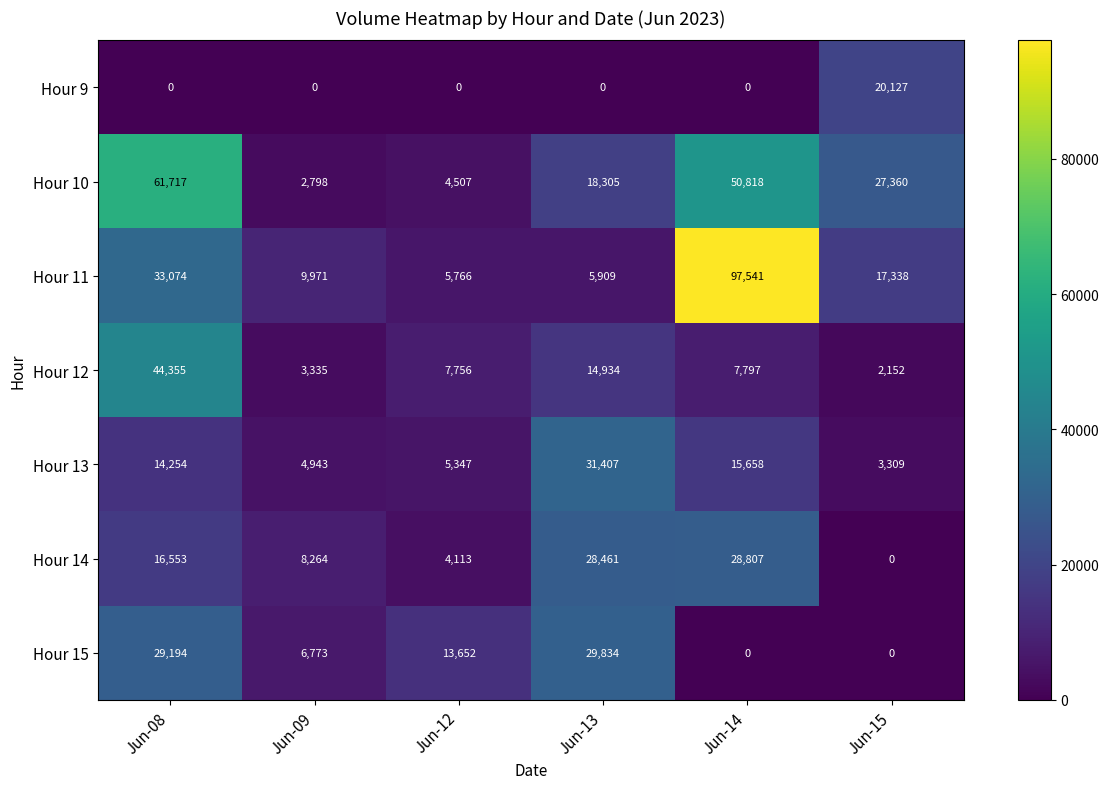

What is the difference between the maximum and minimum values in the Hour 14 series?

28807